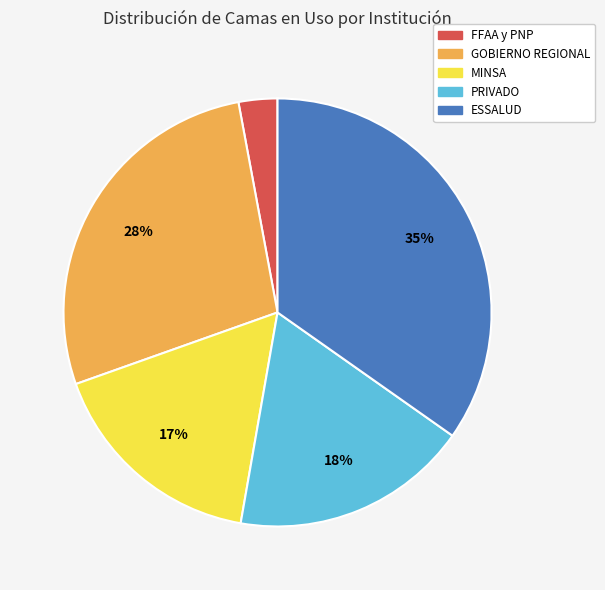

Which has a higher value, FFAA y PNP or GOBIERNO REGIONAL?

GOBIERNO REGIONAL